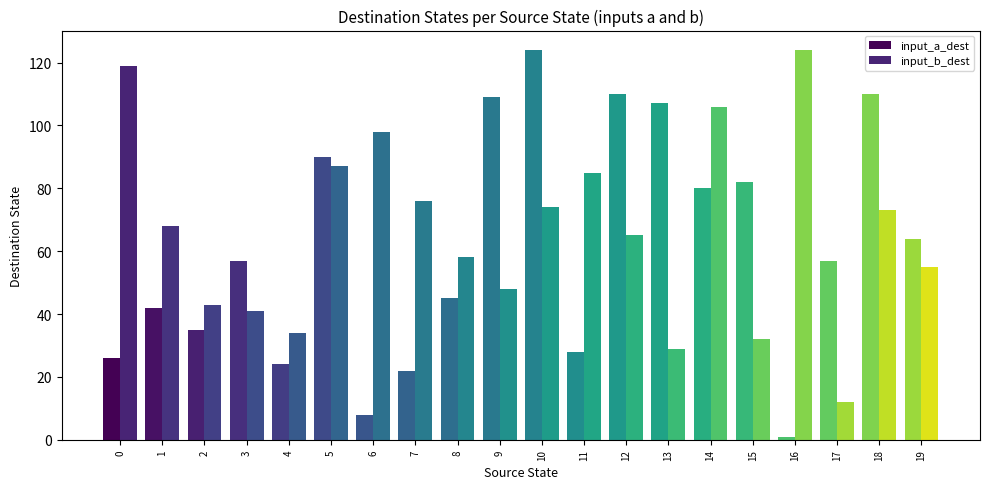

Count the number of data series in this chart.

2